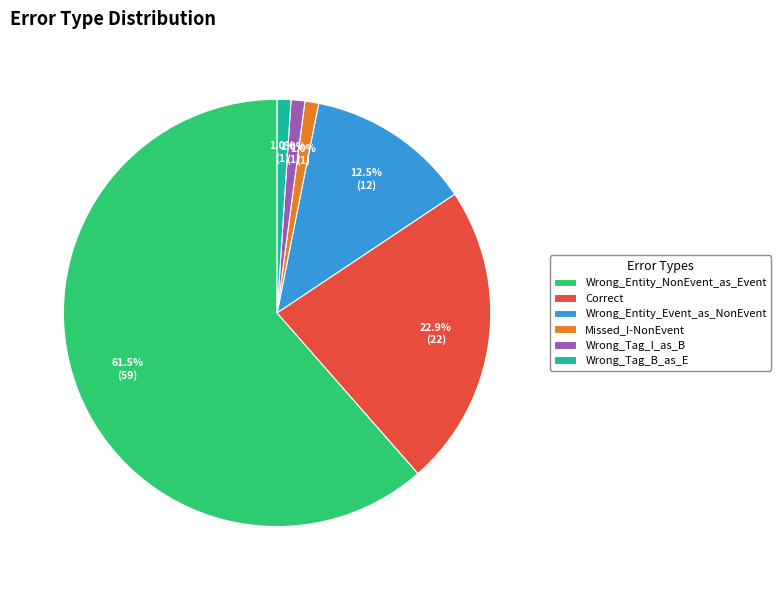

Count the number of slices in the pie.

6